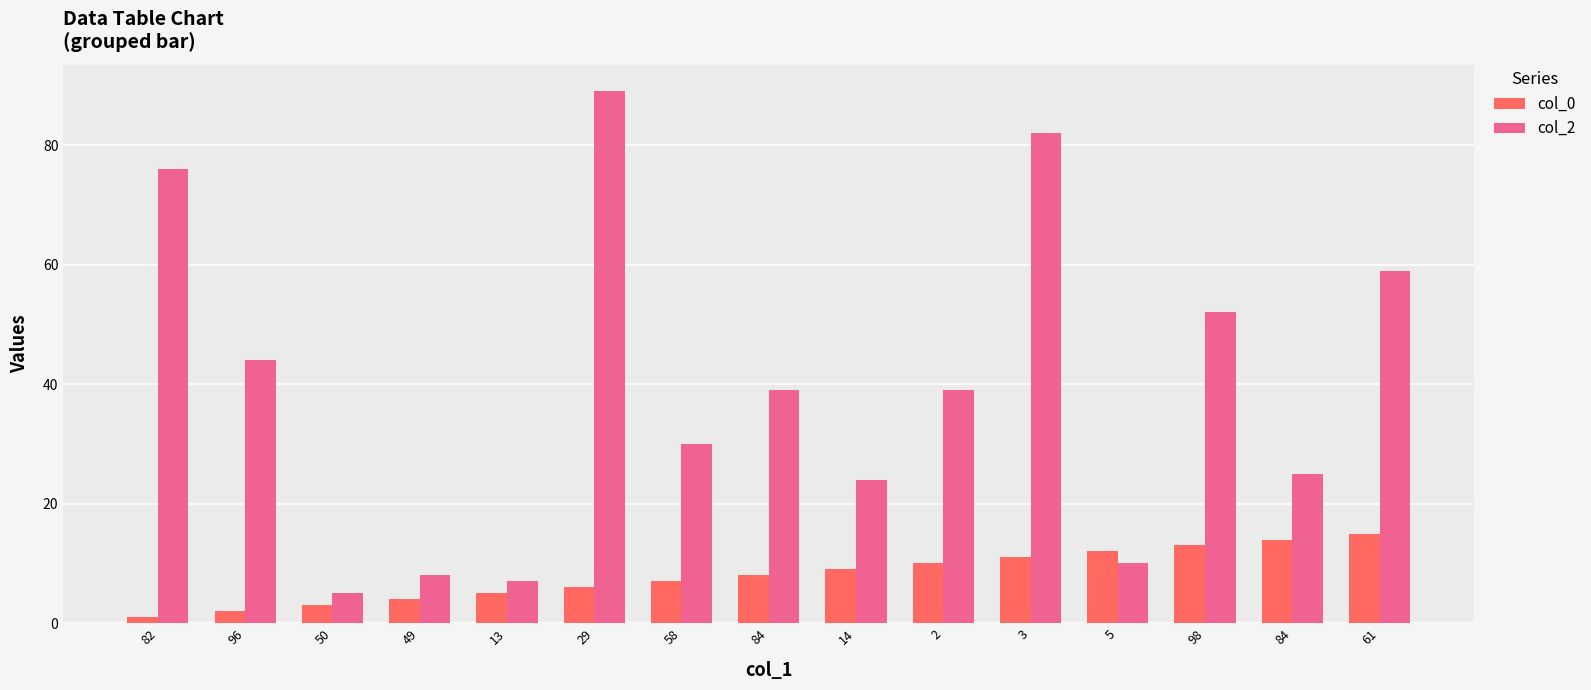

At which category is the sum across all series the highest?

29